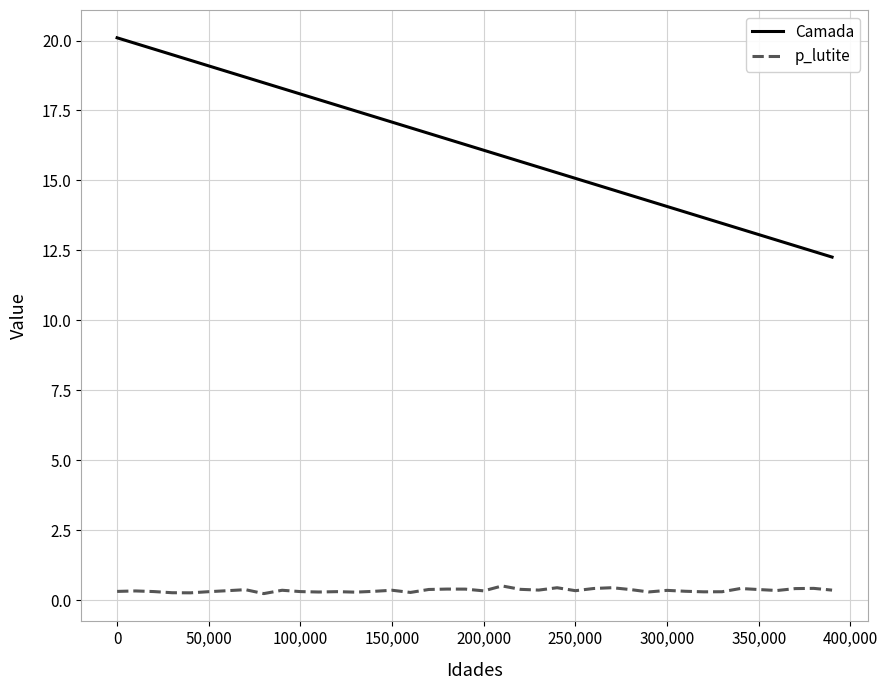

Which series has the largest range (max minus min)?

Camada